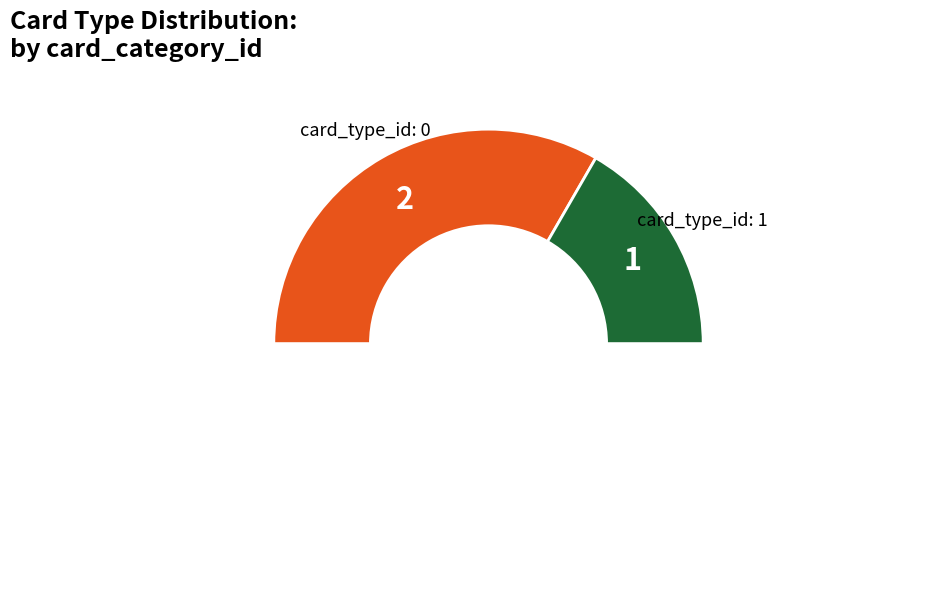

How many slices are in this pie chart?

3